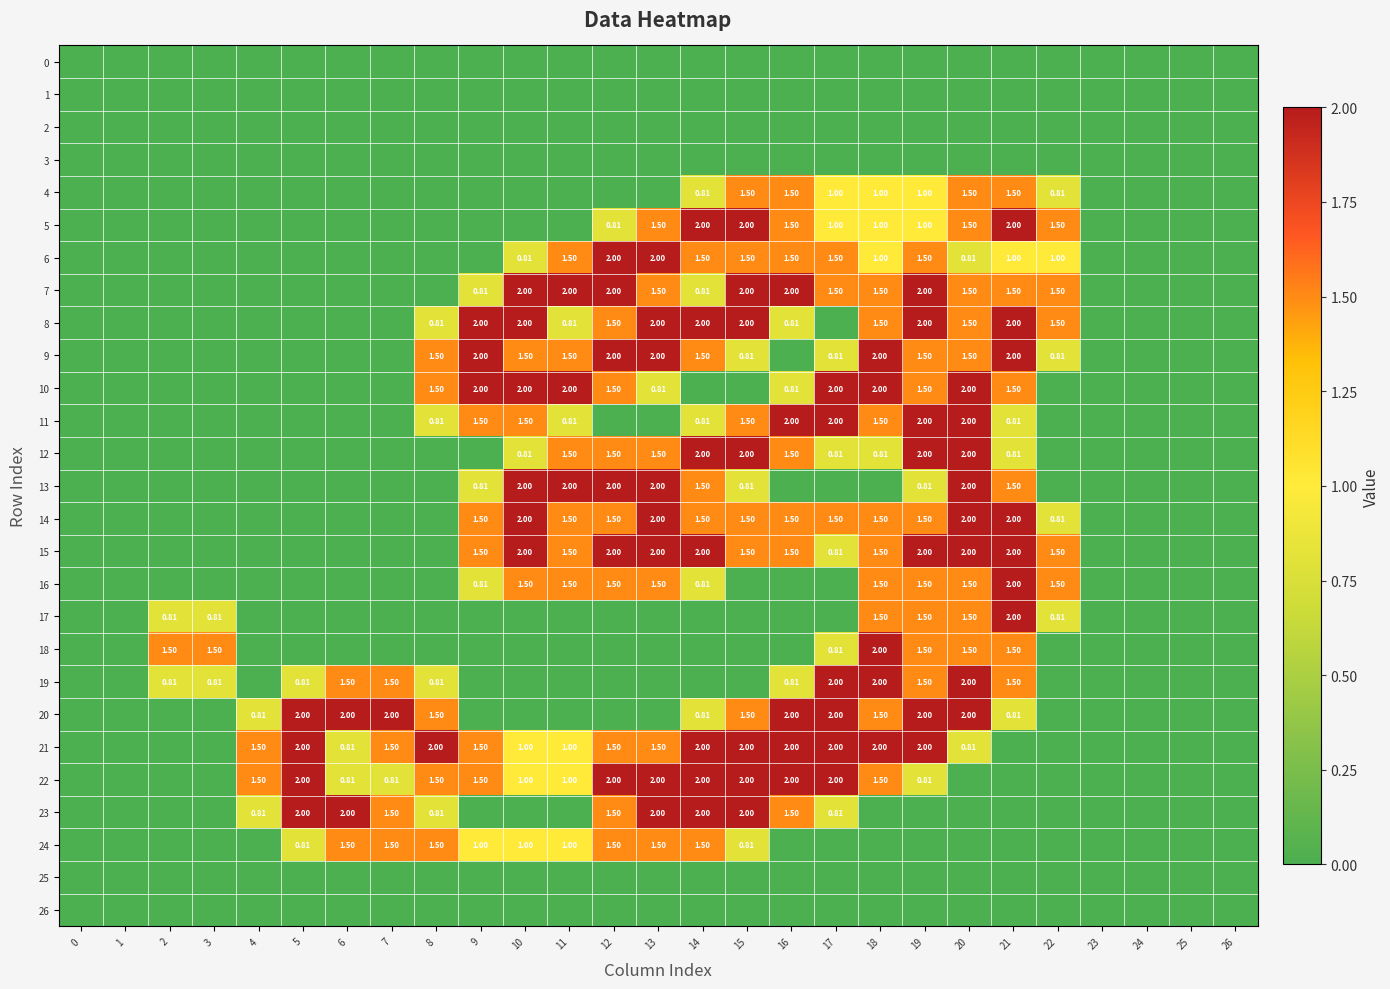

Is it true that 17 equals 1.5 at 20?

True